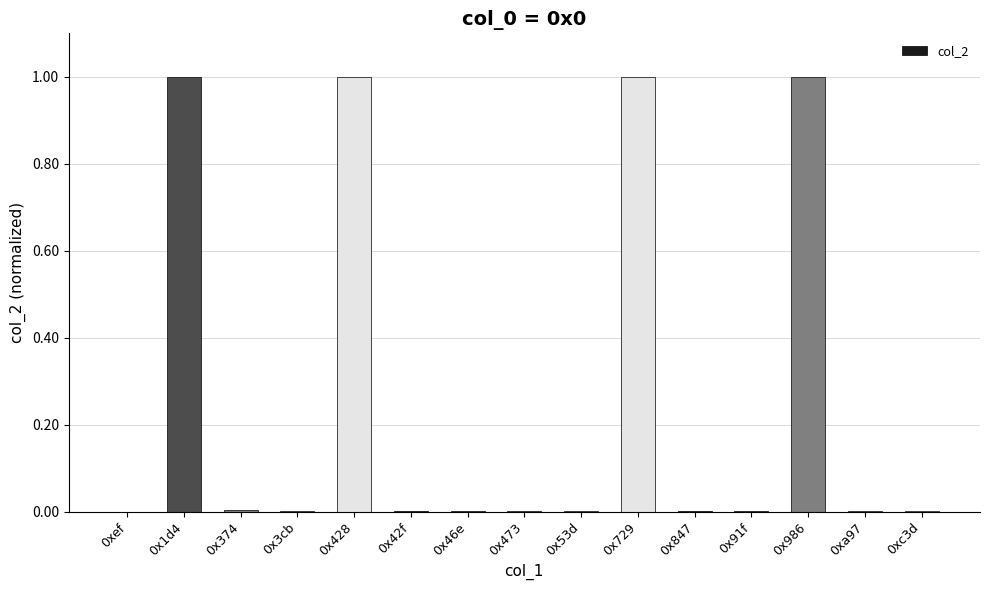

What is the maximum value shown in the chart?

1.0